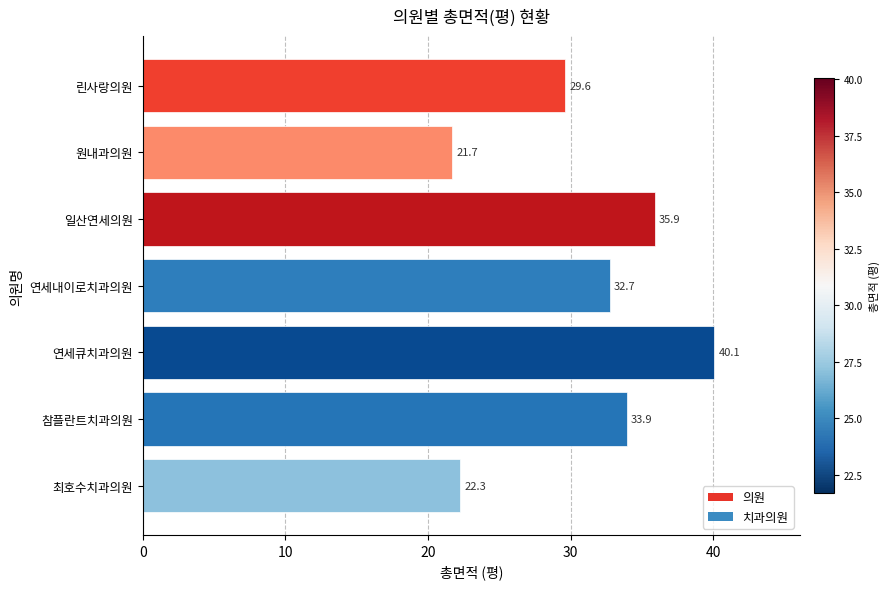

List the labels in order of value, smallest first.

원내과의원, 최호수치과의원, 린사랑의원, 연세내이로치과의원, 참플란트치과의원, 일산연세의원, 연세큐치과의원